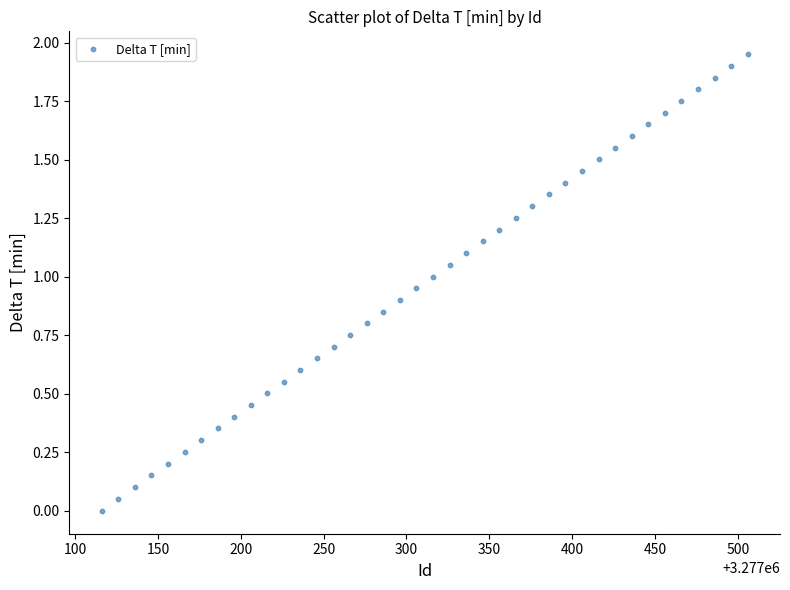

What is the range of X values (max minus min)?

390.0